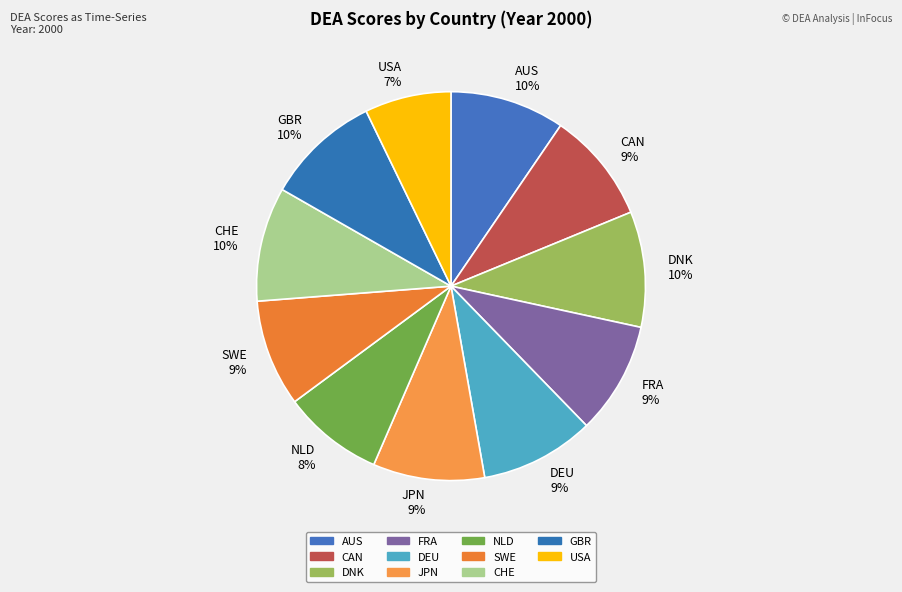

The JPN slice represents 9% of the pie. True or false?

True